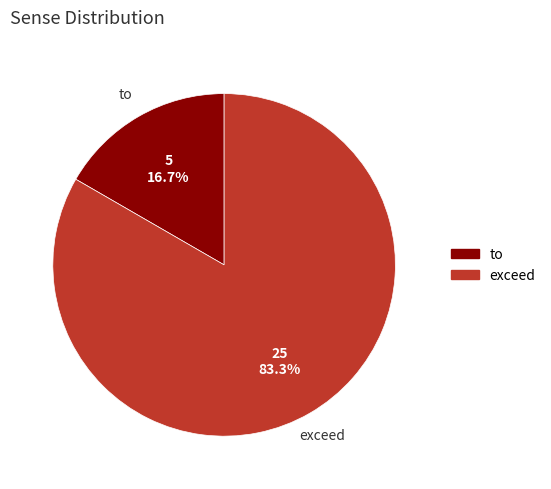

Count the number of slices in the pie.

2